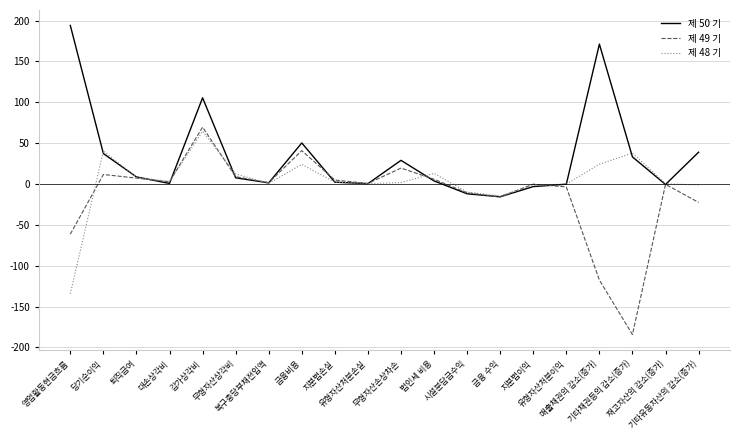

What is the sum of all 제 48 기 values?

71.3